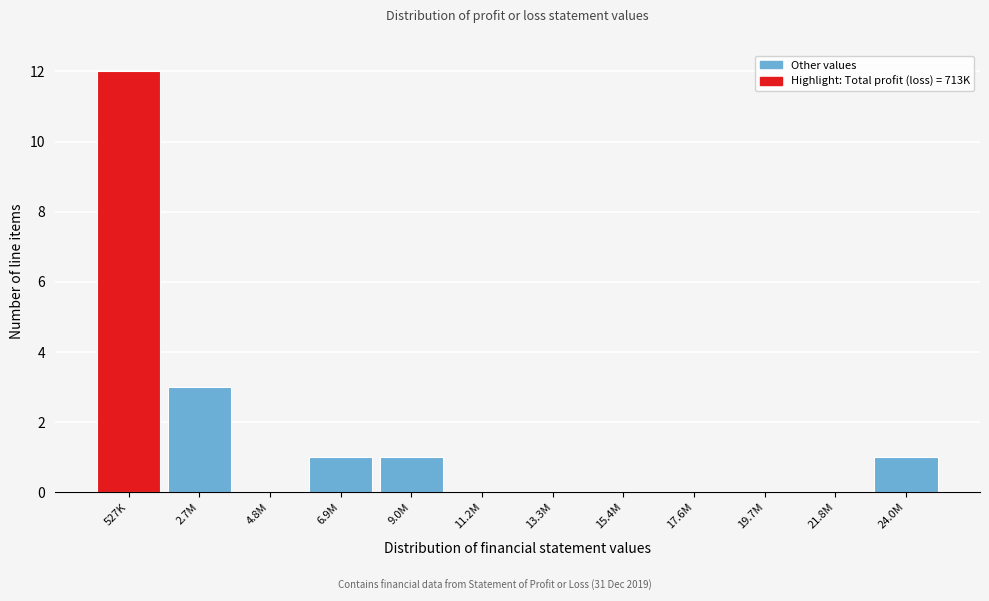

Reading left to right, what are all the values shown in this chart?

527K=12	2.7M=3	4.8M=0	6.9M=1	9.0M=1	11.2M=0	13.3M=0	15.4M=0	17.6M=0	19.7M=0	21.8M=0	24.0M=1